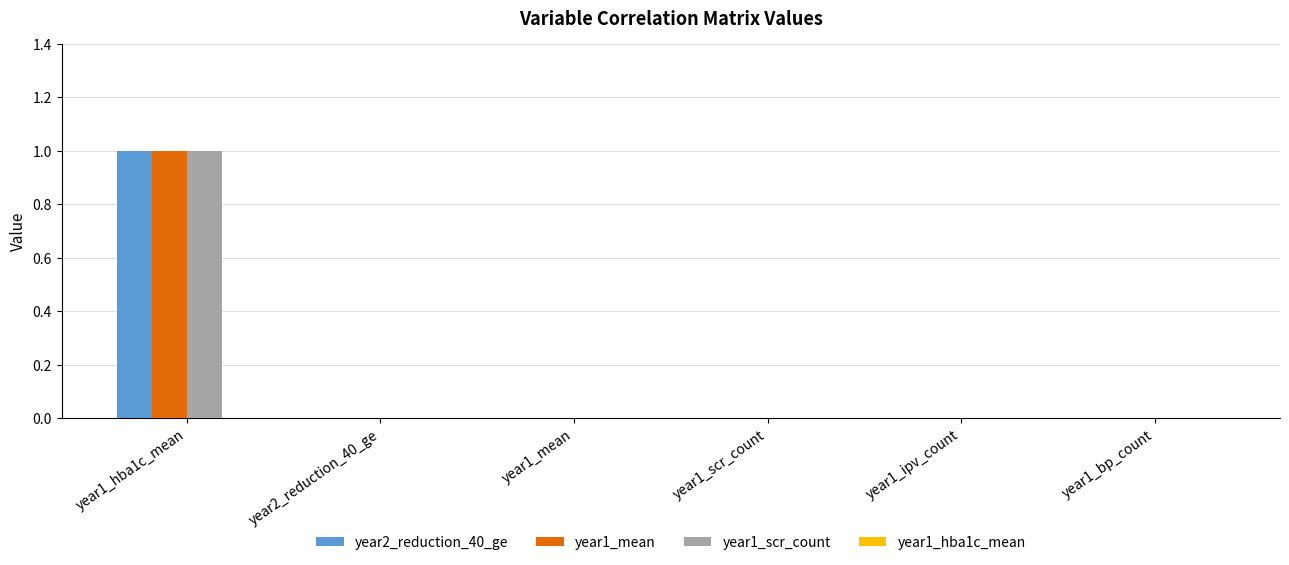

Reading right to left, extract all data points from this chart.

year2_reduction_40_ge: year1_bp_count=0	year1_ipv_count=0	year1_scr_count=0	year1_mean=0	year2_reduction_40_ge=0	year1_hba1c_mean=1
year1_mean: year1_bp_count=0	year1_ipv_count=0	year1_scr_count=0	year1_mean=0	year2_reduction_40_ge=0	year1_hba1c_mean=1
year1_scr_count: year1_bp_count=0	year1_ipv_count=0	year1_scr_count=0	year1_mean=0	year2_reduction_40_ge=0	year1_hba1c_mean=1